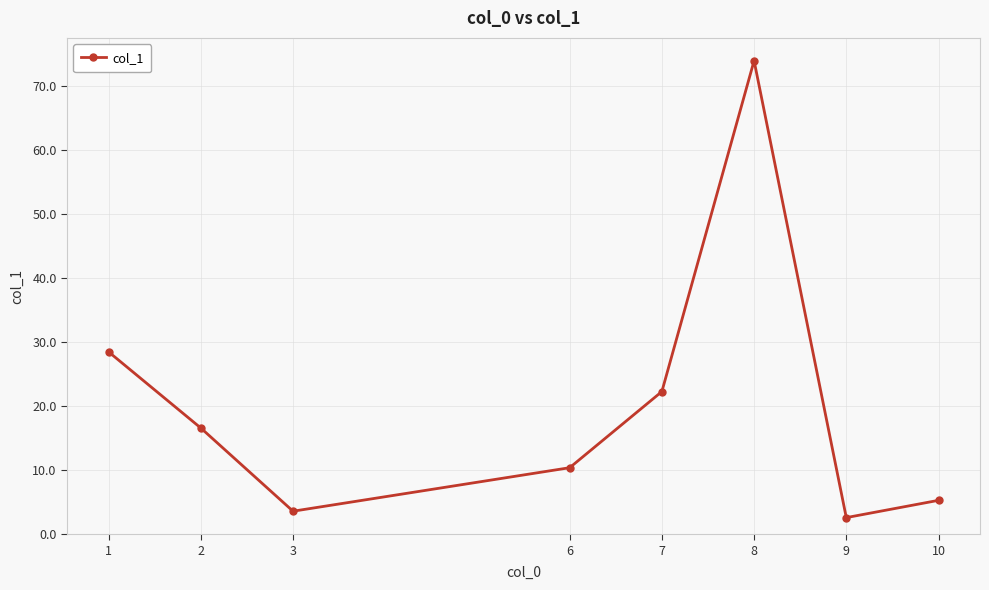

Between 6 and 3, which is larger?

6